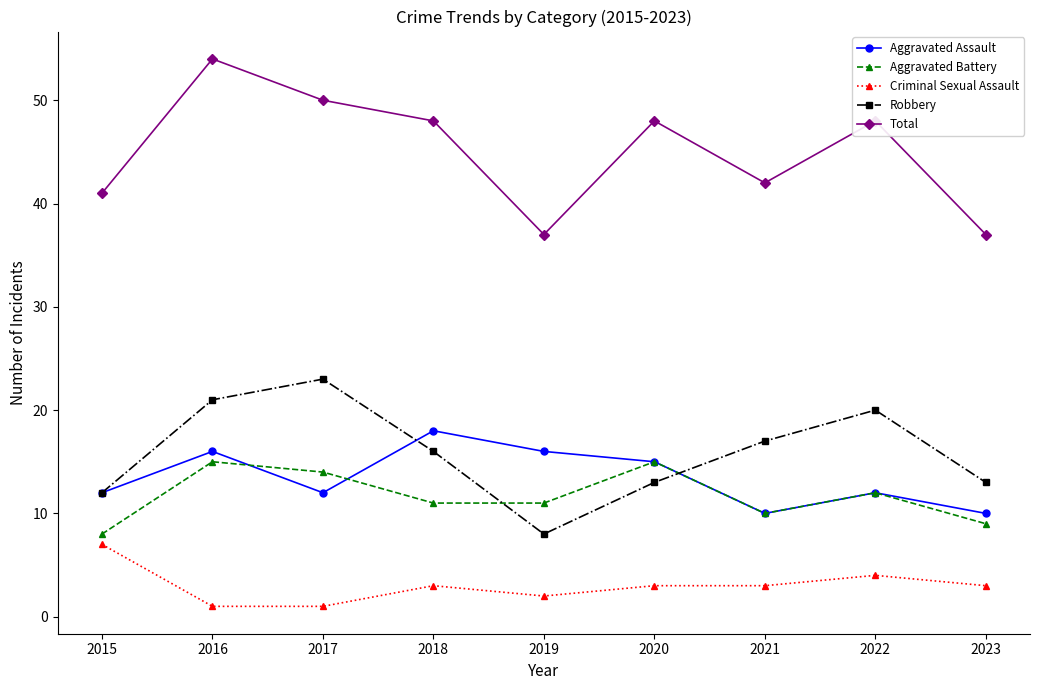

How many categories are shown in the chart?

9